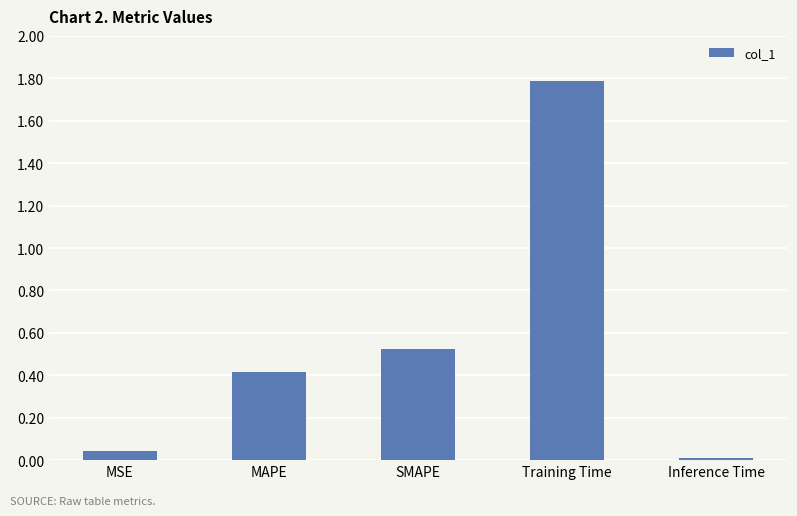

List the labels in order of value, smallest first.

Inference Time, MSE, MAPE, SMAPE, Training Time